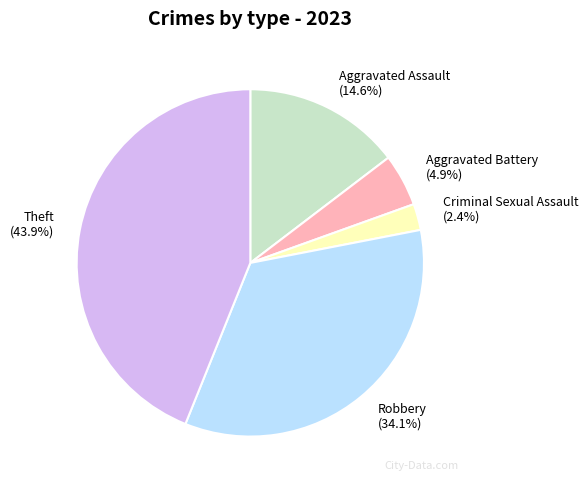

True or false: Aggravated Assault accounts for 27% of the total.

False